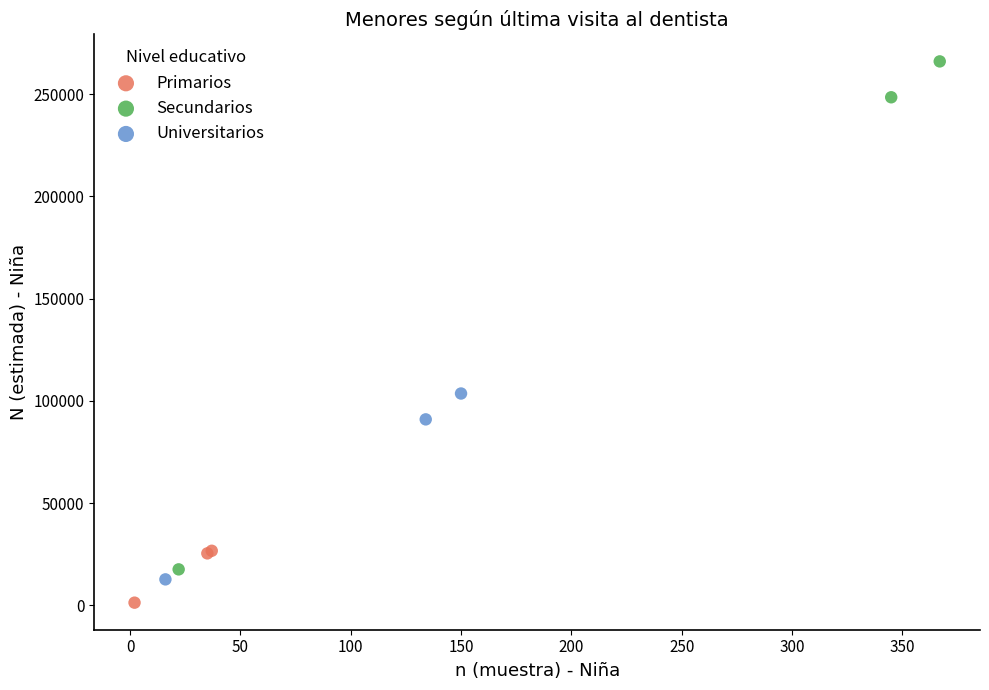

Which series contains the lowest Y value?

Primarios